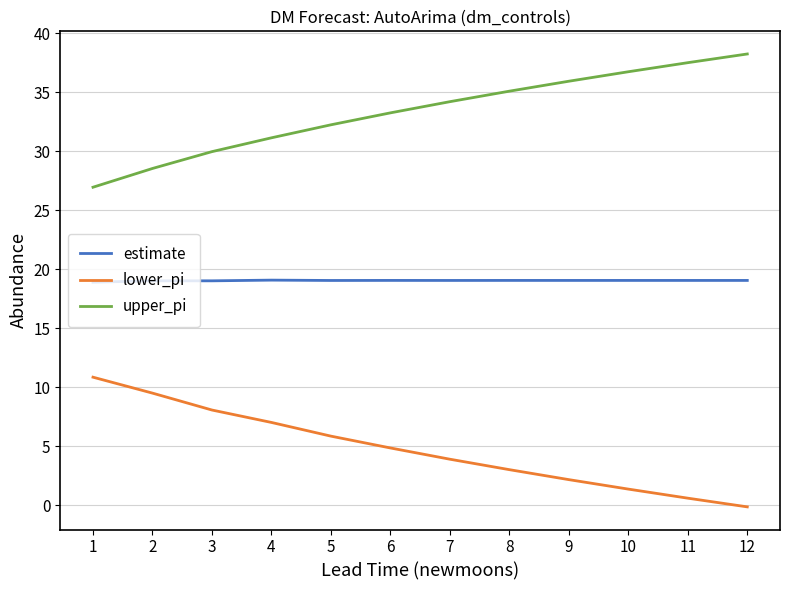

Is it true that estimate equals 7.7 at 4?

False